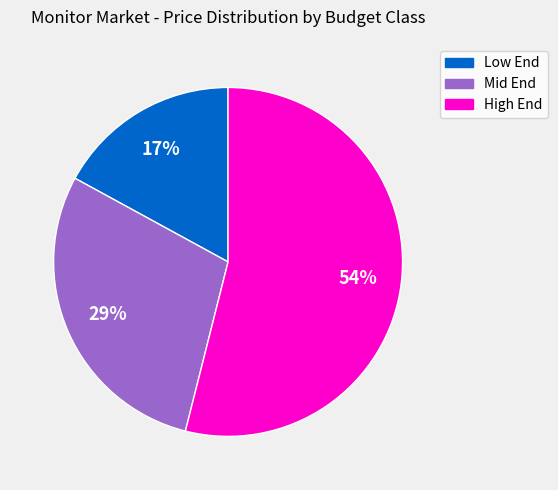

How many segments does this pie chart have?

3